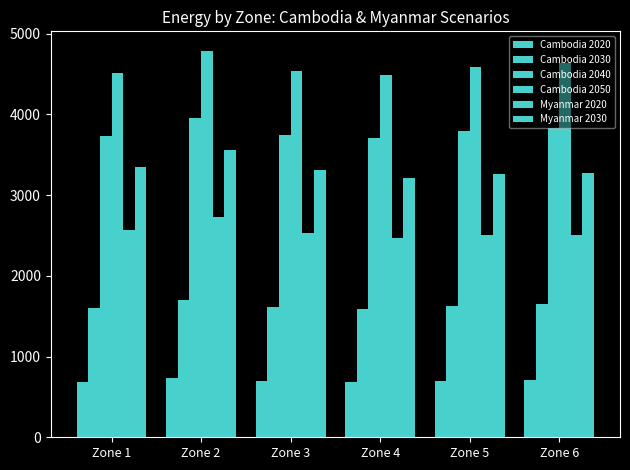

What is the spread (max minus min) of values at Zone 4?

3798.0